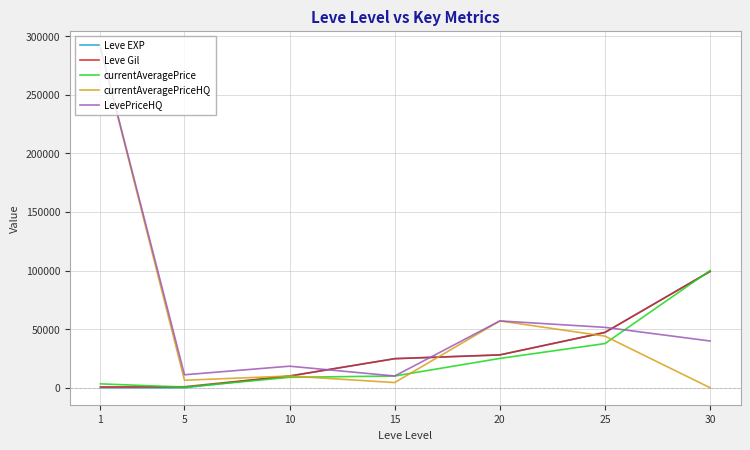

How many lines are shown in the chart?

5